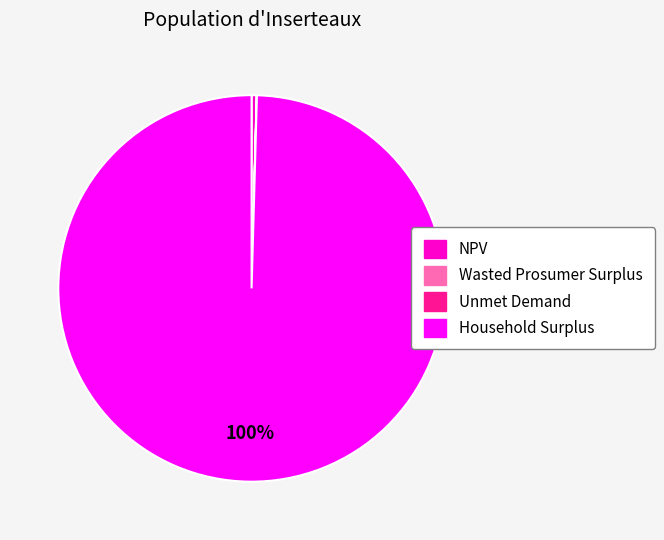

To the nearest percent, what is the average slice percentage?

25%